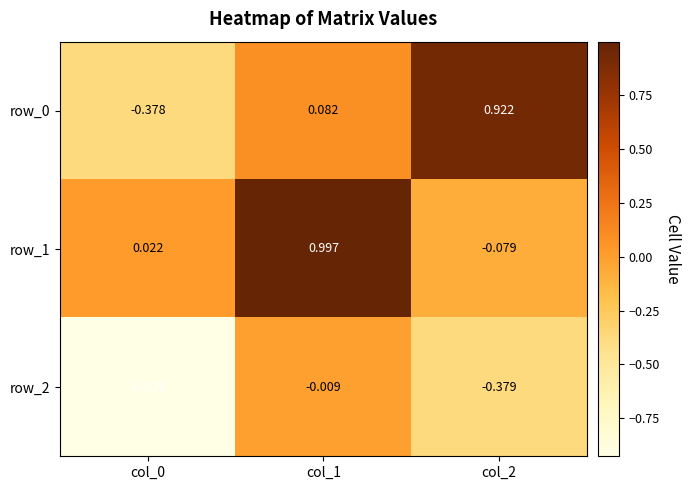

Is the value of row_1 at col_1 greater than the value of row_2 at col_1?

Yes